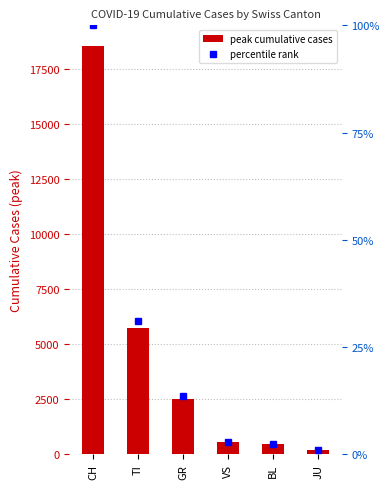

What is the difference between the second highest and second lowest values in the percentile rank series?

5297